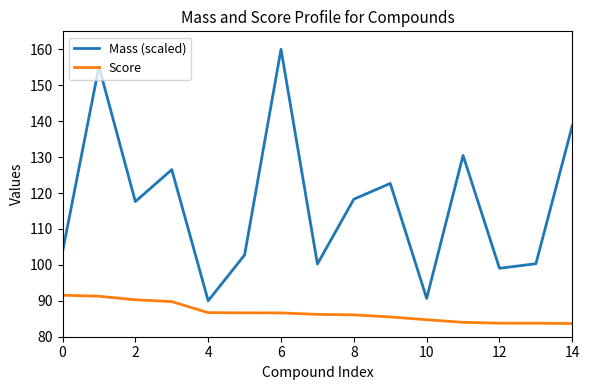

At how many categories does at least one series exceed 148?

2